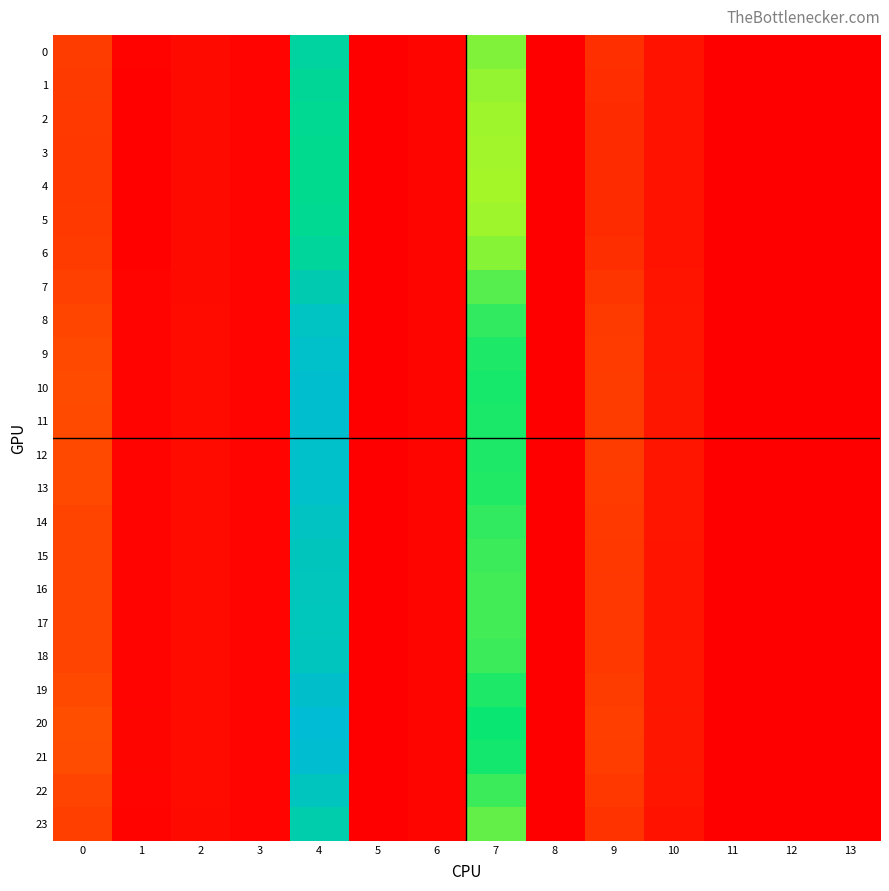

Reading left to right, list all the values displayed in this chart.

0: 0=0.8	1=0.0	2=0.1	3=0.1	4=2.6	5=0.0	6=0.1	7=2.1	8=0.0	9=0.6	10=0.2	11=0.0	12=0.0	13=0.0
1: 0=0.8	1=0.0	2=0.1	3=0.1	4=2.6	5=0.0	6=0.1	7=2.1	8=0.0	9=0.6	10=0.2	11=0.0	12=0.0	13=0.0
2: 0=0.7	1=0.0	2=0.1	3=0.1	4=2.5	5=0.0	6=0.1	7=2.1	8=0.0	9=0.6	10=0.2	11=0.0	12=0.0	13=0.0
3: 0=0.7	1=0.0	2=0.1	3=0.1	4=2.5	5=0.0	6=0.1	7=2.1	8=0.0	9=0.6	10=0.2	11=0.0	12=0.0	13=0.0
4: 0=0.7	1=0.0	2=0.1	3=0.1	4=2.5	5=0.0	6=0.1	7=2.1	8=0.0	9=0.6	10=0.2	11=0.0	12=0.0	13=0.0
5: 0=0.7	1=0.0	2=0.1	3=0.1	4=2.5	5=0.0	6=0.1	7=2.1	8=0.0	9=0.6	10=0.2	11=0.0	12=0.0	13=0.0
6: 0=0.8	1=0.0	2=0.1	3=0.1	4=2.6	5=0.0	6=0.1	7=2.1	8=0.0	9=0.6	10=0.2	11=0.0	12=0.0	13=0.0
7: 0=0.8	1=0.1	2=0.1	3=0.1	4=2.8	5=0.0	6=0.1	7=2.2	8=0.0	9=0.7	10=0.3	11=0.0	12=0.0	13=0.0
8: 0=0.9	1=0.1	2=0.1	3=0.1	4=2.9	5=0.0	6=0.1	7=2.3	8=0.0	9=0.7	10=0.3	11=0.0	12=0.0	13=0.0
9: 0=0.9	1=0.1	2=0.1	3=0.1	4=2.9	5=0.0	6=0.1	7=2.3	8=0.0	9=0.8	10=0.3	11=0.0	12=0.0	13=0.0
10: 0=0.9	1=0.1	2=0.1	3=0.1	4=2.9	5=0.0	6=0.1	7=2.3	8=0.0	9=0.8	10=0.3	11=0.0	12=0.0	13=0.0
11: 0=0.9	1=0.1	2=0.1	3=0.1	4=2.9	5=0.0	6=0.1	7=2.3	8=0.0	9=0.8	10=0.3	11=0.0	12=0.0	13=0.0
12: 0=0.9	1=0.1	2=0.1	3=0.1	4=2.9	5=0.0	6=0.1	7=2.3	8=0.0	9=0.8	10=0.3	11=0.0	12=0.0	13=0.0
13: 0=0.9	1=0.1	2=0.1	3=0.1	4=2.9	5=0.0	6=0.1	7=2.3	8=0.0	9=0.8	10=0.3	11=0.0	12=0.0	13=0.0
14: 0=0.9	1=0.1	2=0.1	3=0.1	4=2.9	5=0.0	6=0.1	7=2.3	8=0.0	9=0.7	10=0.3	11=0.0	12=0.0	13=0.0
15: 0=0.9	1=0.1	2=0.1	3=0.1	4=2.8	5=0.0	6=0.1	7=2.3	8=0.0	9=0.7	10=0.3	11=0.0	12=0.0	13=0.0
16: 0=0.9	1=0.1	2=0.1	3=0.1	4=2.8	5=0.0	6=0.1	7=2.3	8=0.0	9=0.7	10=0.3	11=0.0	12=0.0	13=0.0
17: 0=0.9	1=0.1	2=0.1	3=0.1	4=2.8	5=0.0	6=0.1	7=2.3	8=0.0	9=0.7	10=0.3	11=0.0	12=0.0	13=0.0
18: 0=0.9	1=0.1	2=0.1	3=0.1	4=2.8	5=0.0	6=0.1	7=2.3	8=0.0	9=0.7	10=0.3	11=0.0	12=0.0	13=0.0
19: 0=0.9	1=0.1	2=0.1	3=0.1	4=2.9	5=0.0	6=0.1	7=2.3	8=0.0	9=0.8	10=0.3	11=0.0	12=0.0	13=0.0
20: 0=0.9	1=0.1	2=0.1	3=0.1	4=3.0	5=0.0	6=0.1	7=2.4	8=0.0	9=0.8	10=0.3	11=0.0	12=0.0	13=0.0
21: 0=0.9	1=0.1	2=0.1	3=0.1	4=2.9	5=0.0	6=0.1	7=2.3	8=0.0	9=0.8	10=0.3	11=0.0	12=0.0	13=0.0
22: 0=0.9	1=0.1	2=0.1	3=0.1	4=2.8	5=0.0	6=0.1	7=2.3	8=0.0	9=0.7	10=0.3	11=0.0	12=0.0	13=0.0
23: 0=0.8	1=0.0	2=0.1	3=0.1	4=2.7	5=0.0	6=0.1	7=2.2	8=0.0	9=0.7	10=0.3	11=0.0	12=0.0	13=0.0